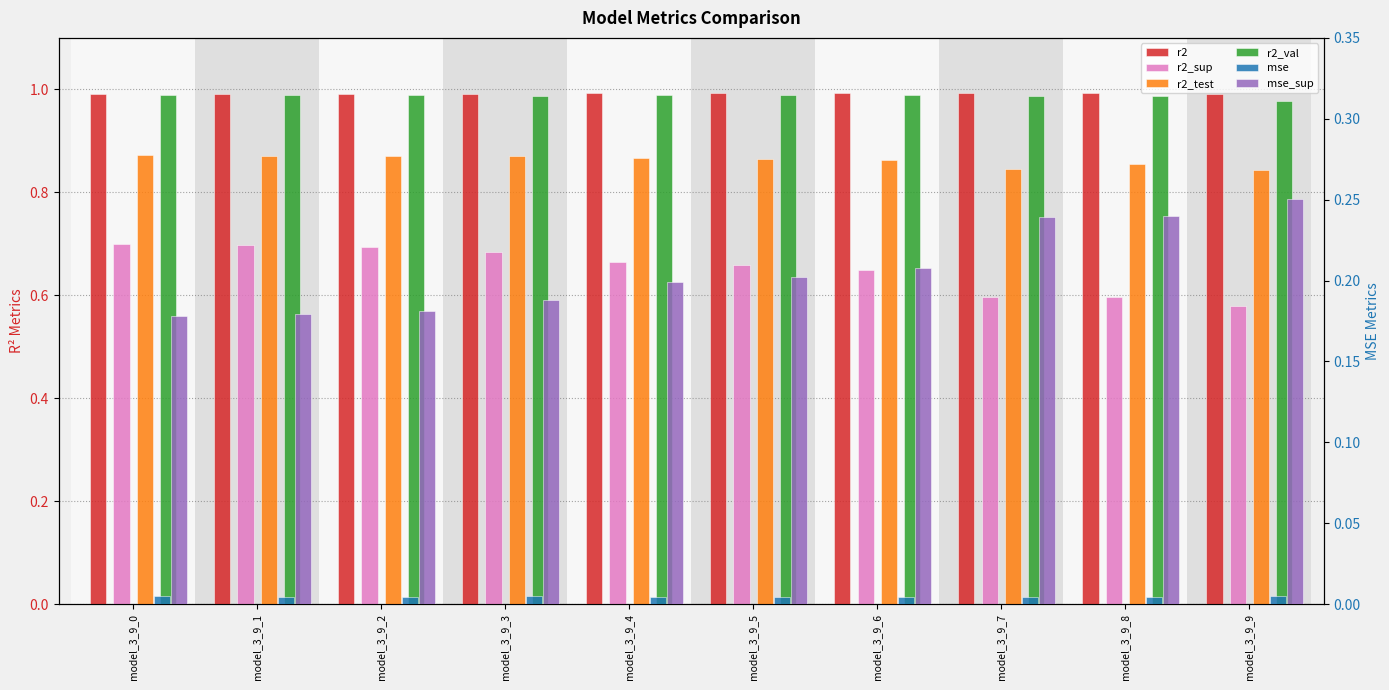

The value of r2_val at model_3_9_4 is 1.0. True or false?

True